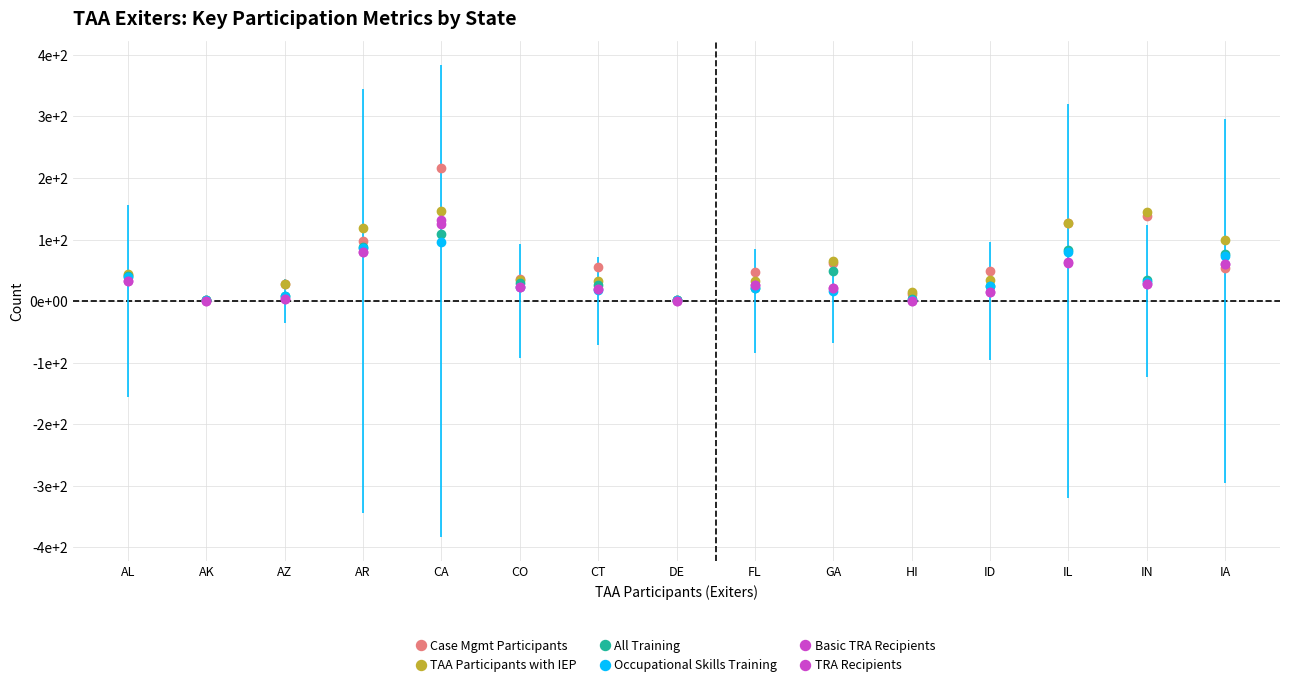

True or false: Basic TRA Recipients and TRA Recipients cross at least once.

False